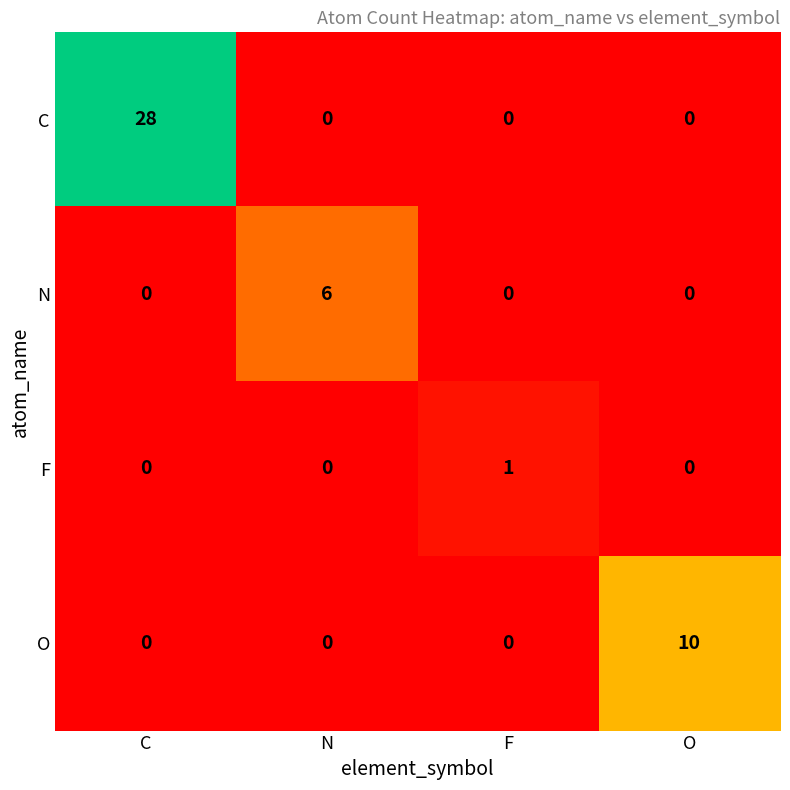

Reading left to right, extract all data points from this chart.

C: C=28	N=0	F=0	O=0
N: C=0	N=6	F=0	O=0
F: C=0	N=0	F=1	O=0
O: C=0	N=0	F=0	O=10